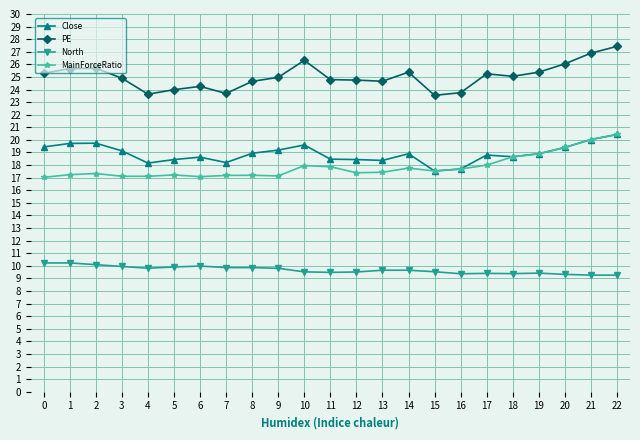

True or false: PE has a value of 10.6 at 10.

False